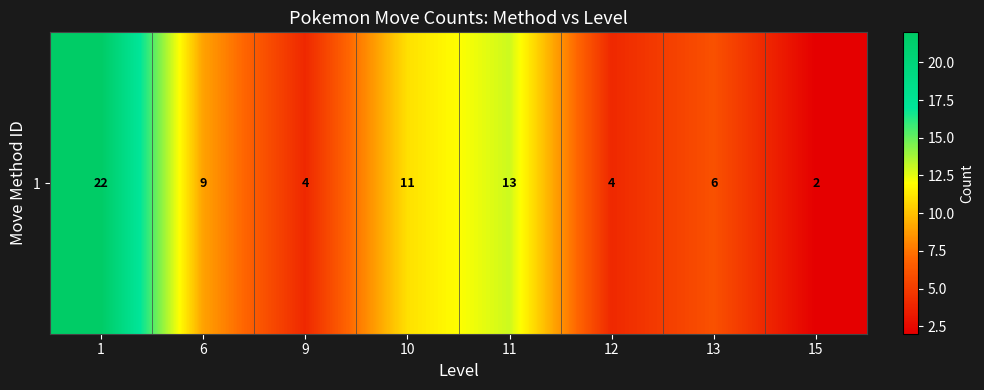

Approximately how many times larger is the value at 15 compared to 10?

0.2